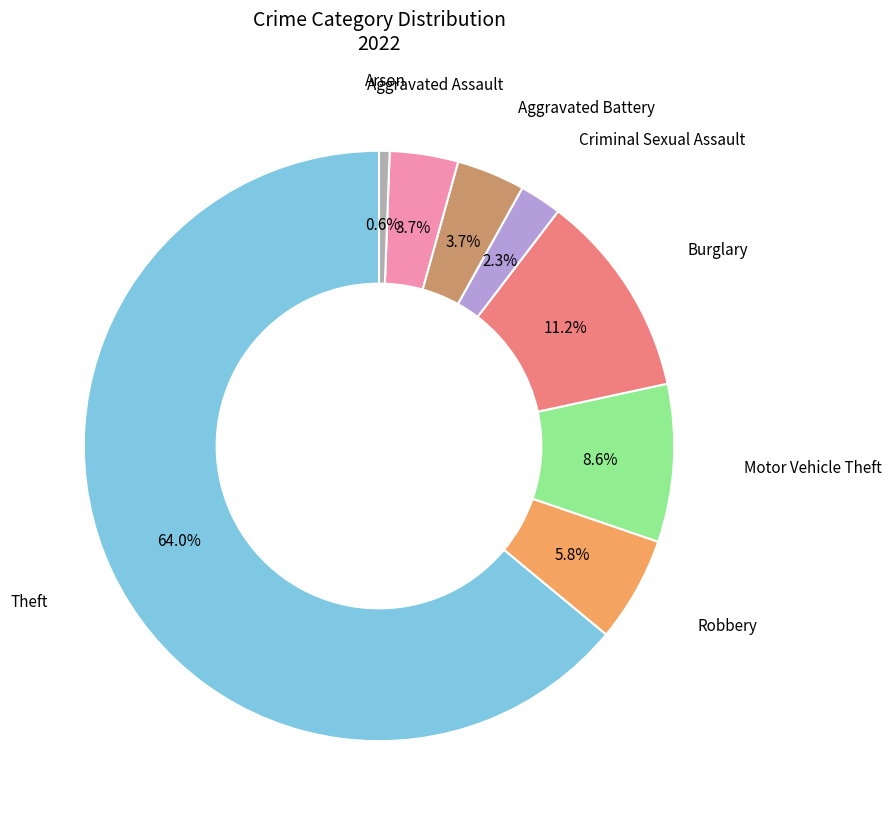

Is there a majority slice in this chart?

Yes